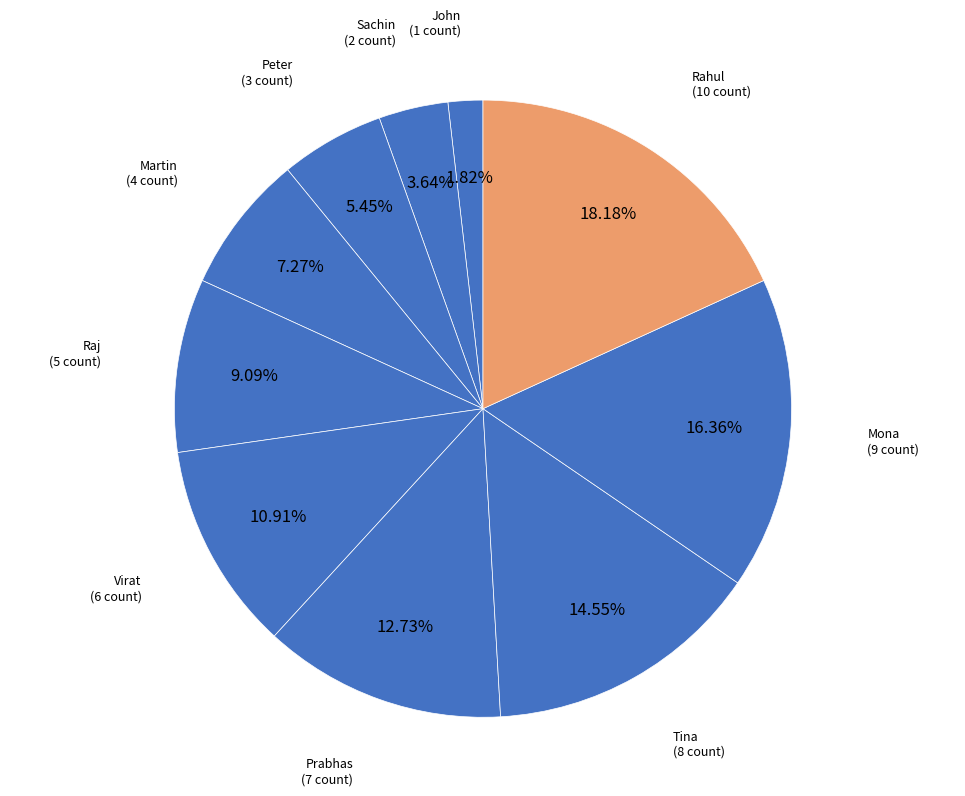

What percentage is the John slice, to the nearest percent?

2%